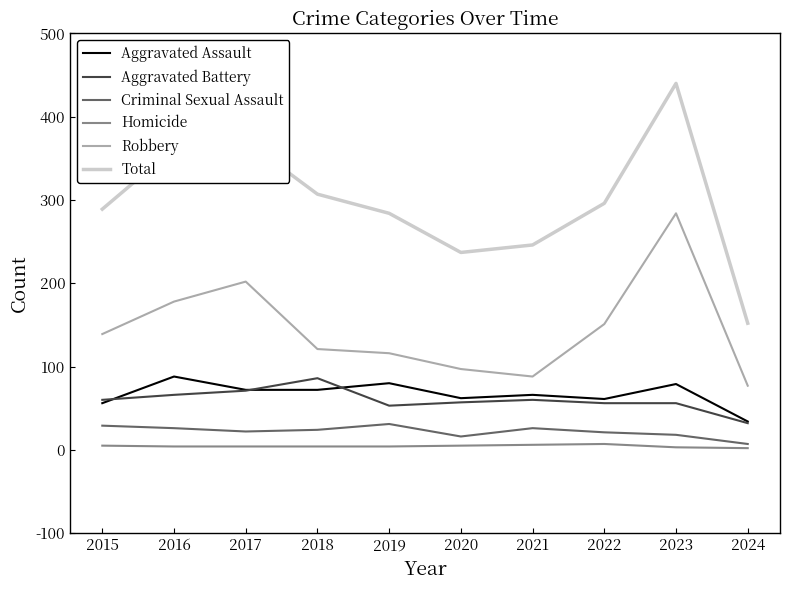

Where does the Criminal Sexual Assault series first go above 24?

2015